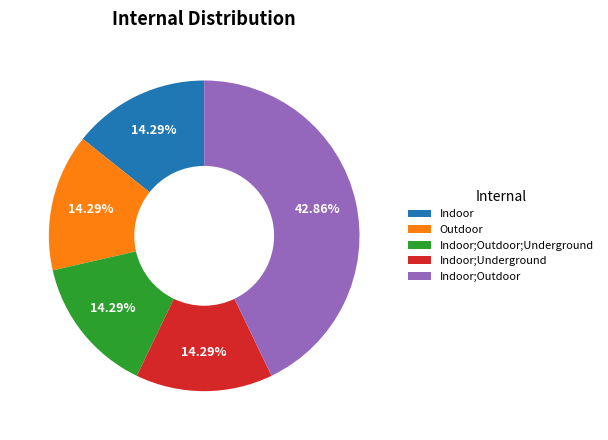

To the nearest percent, what is the difference between the largest and smallest slice percentages?

29%